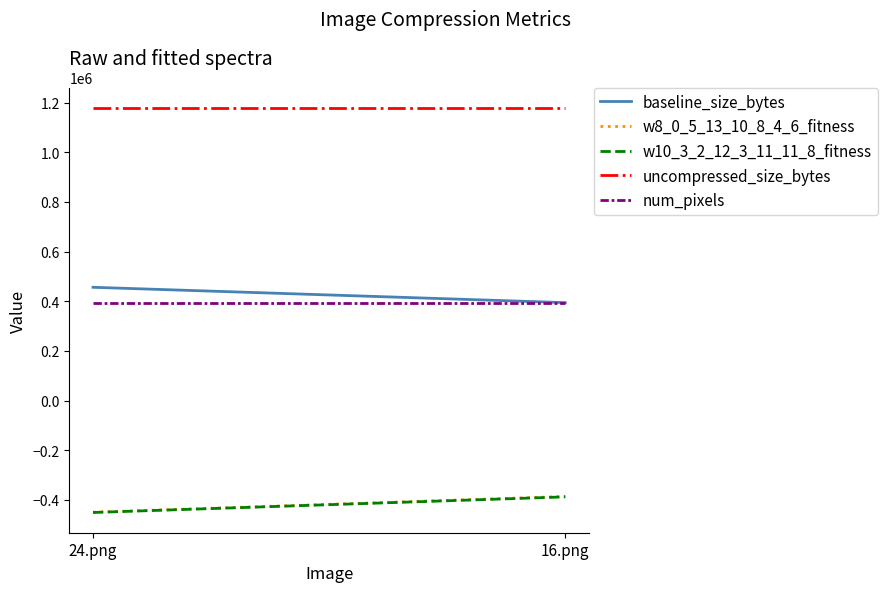

What is the minimum value shown in the chart?

-451084